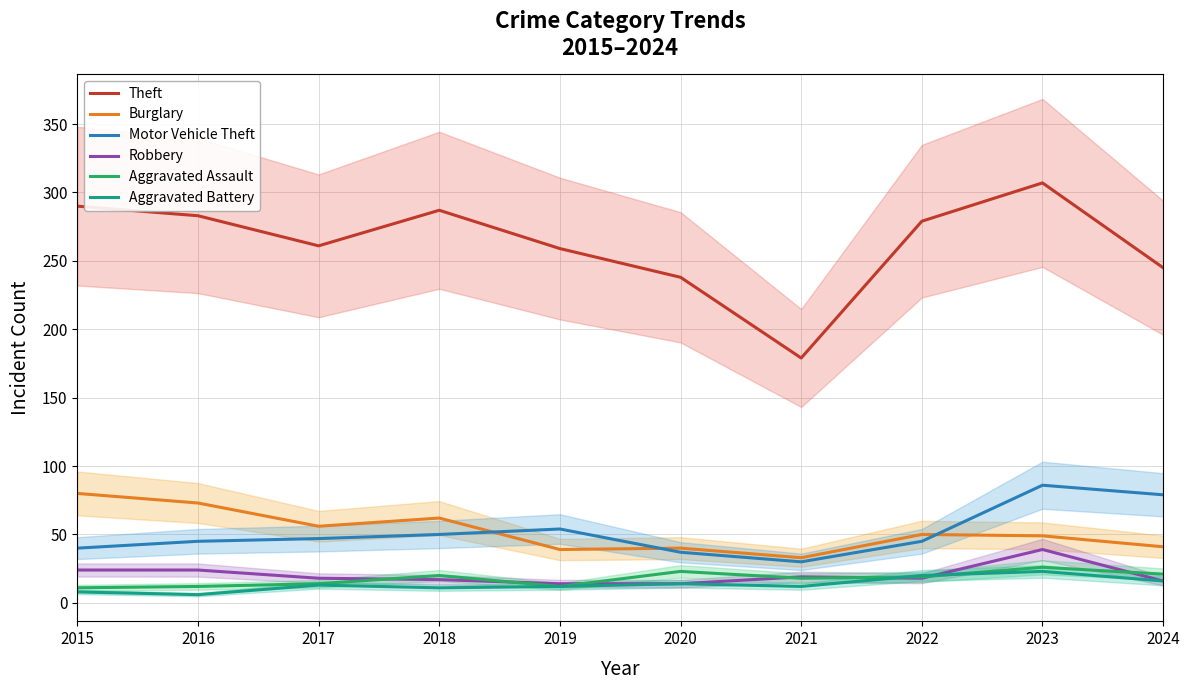

List the series in order of their peak value, lowest first.

Aggravated Battery, Aggravated Assault, Robbery, Burglary, Motor Vehicle Theft, Theft